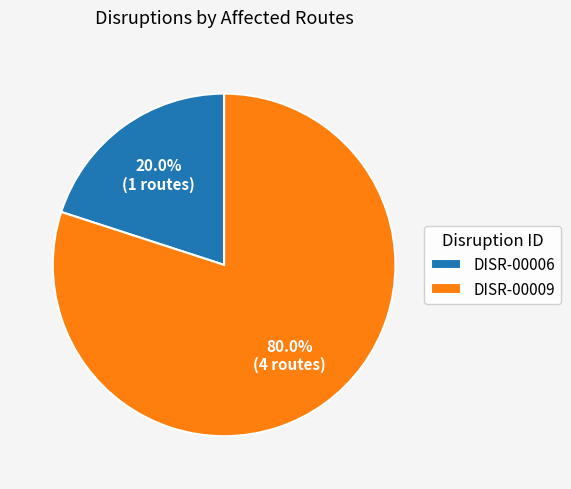

How many slices are in this pie chart?

2